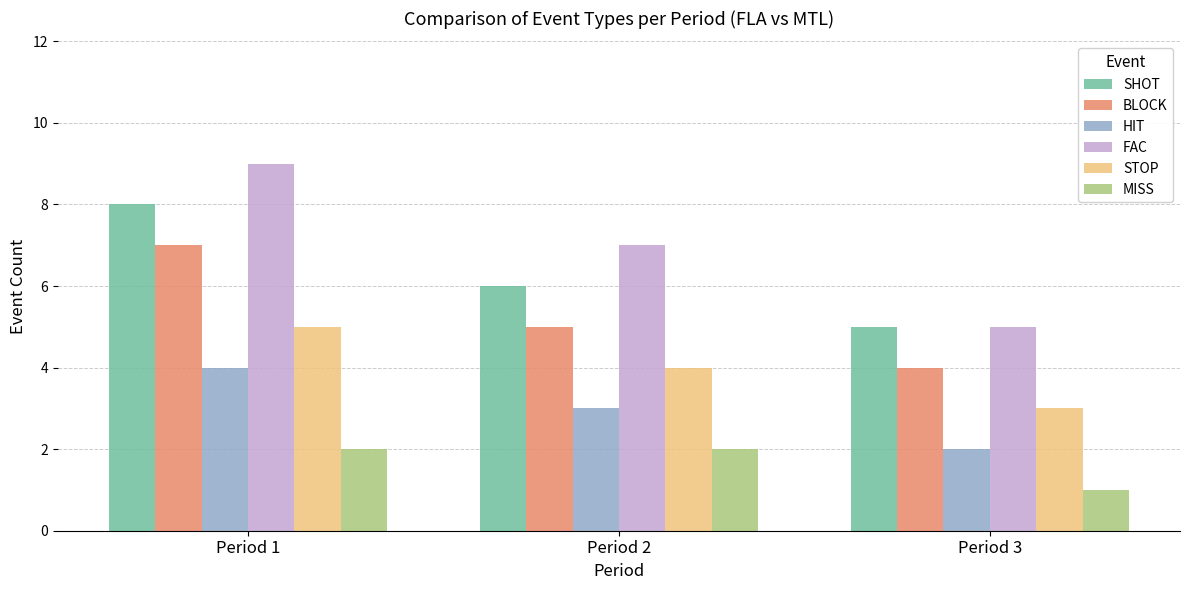

What is the sum of the STOP values at Period 1 and Period 2?

9